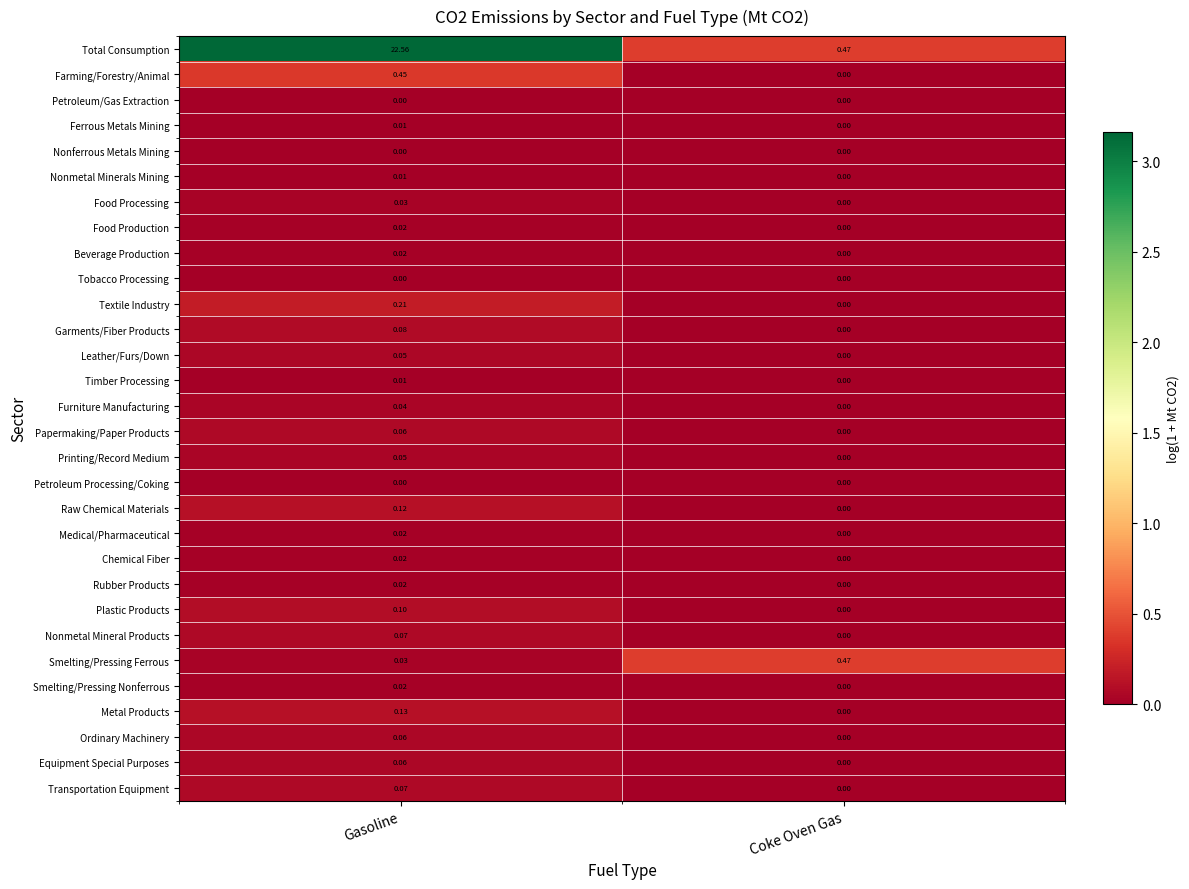

Where is Nonmetal Minerals Mining nearest to the value 0?

Coke Oven Gas